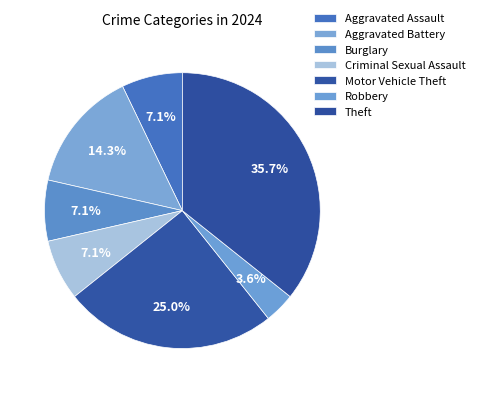

Count the number of slices in the pie.

7